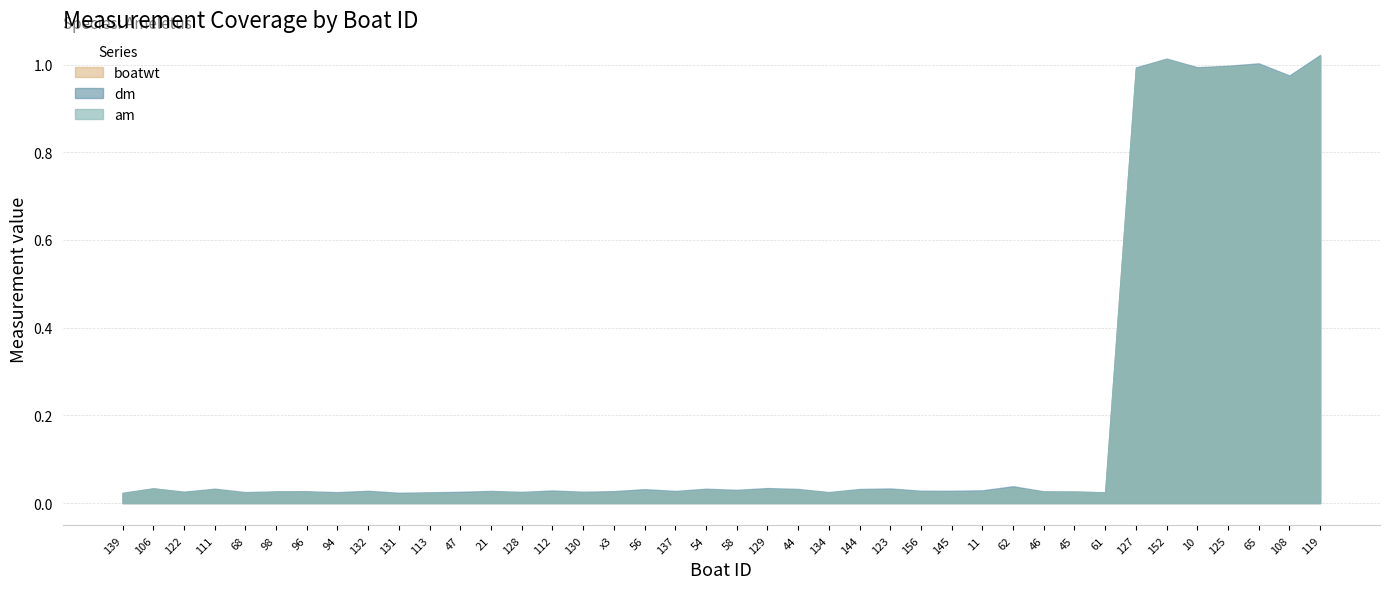

True or false: boatwt and dm cross at least once.

False